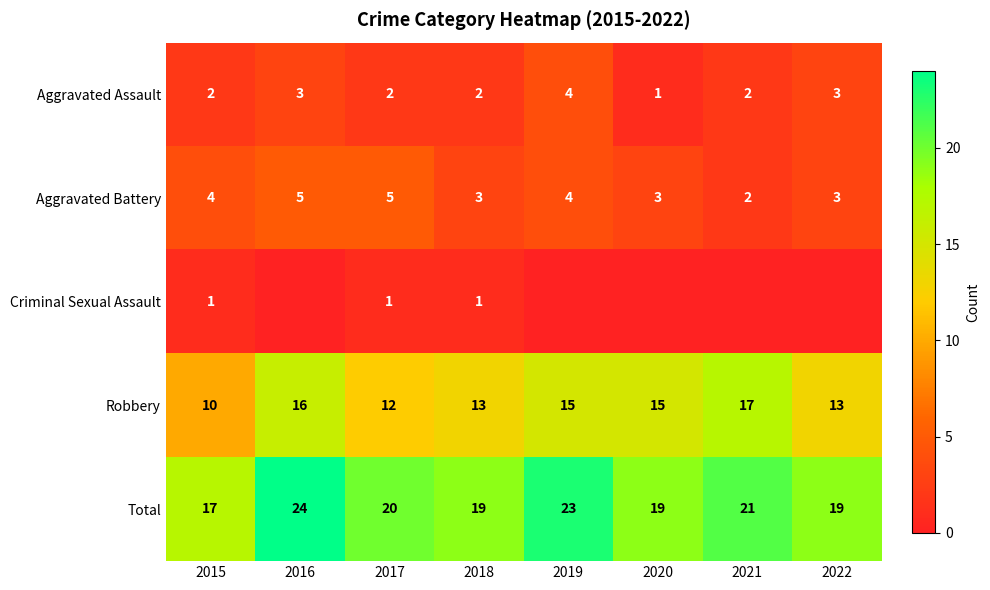

Where does the Robbery series first go above 15?

2016